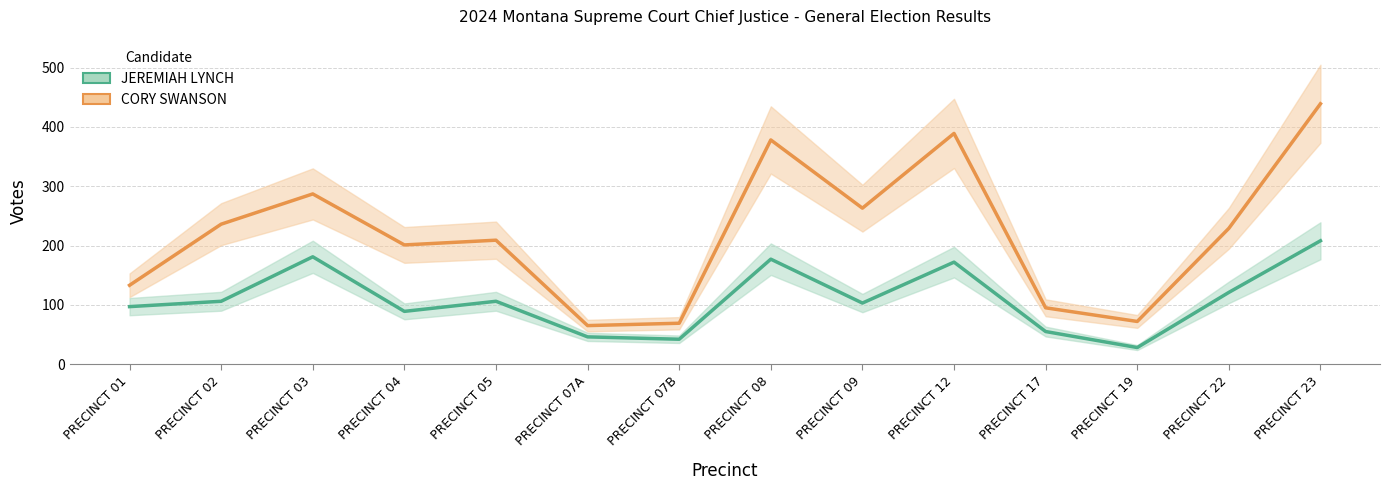

Does the chart display data point markers on the line(s)?

No